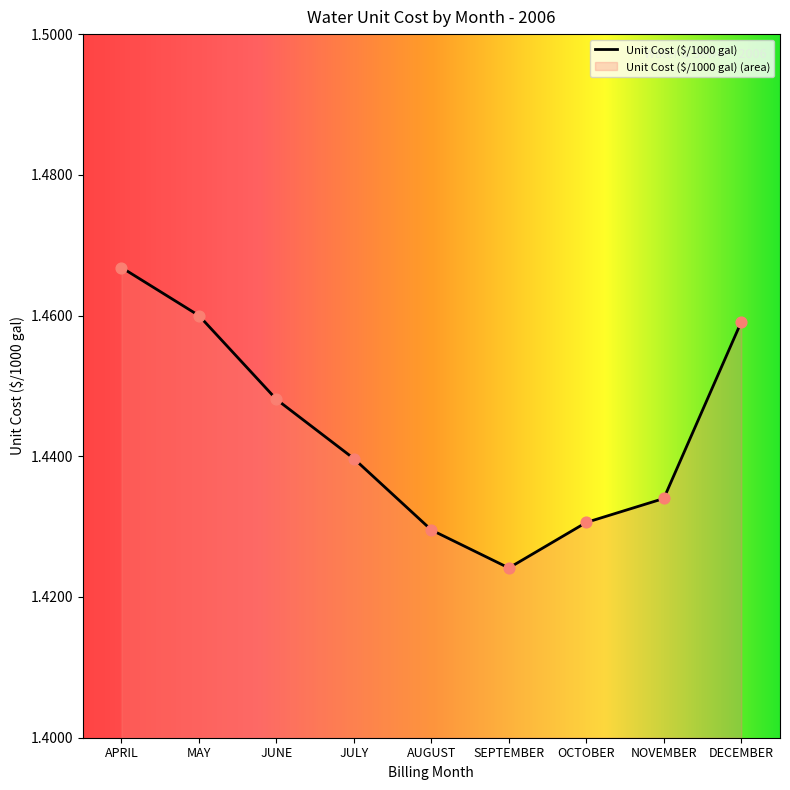

Which has a higher value, DECEMBER or OCTOBER?

DECEMBER